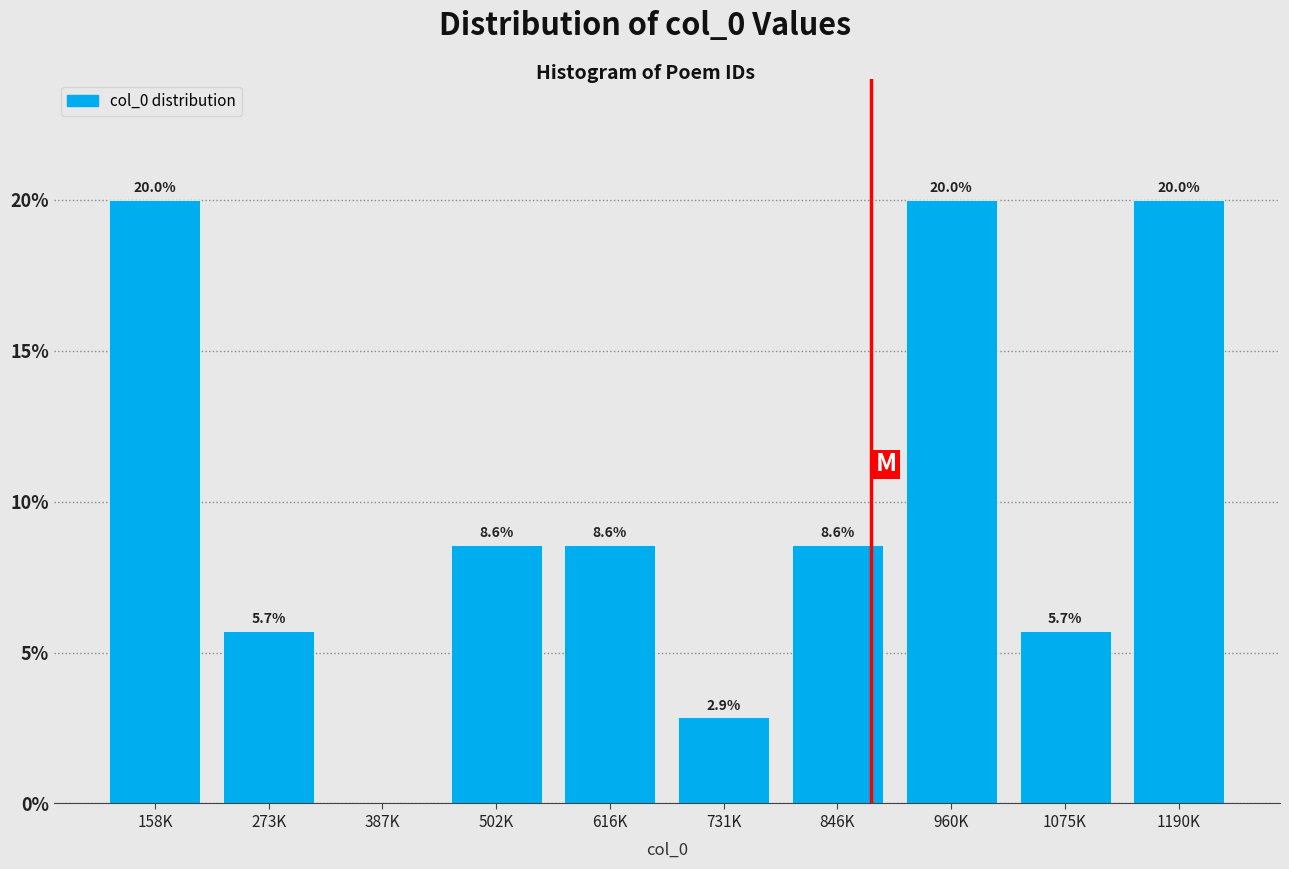

Reading left to right, extract all data points from this chart.

158K=20.0	273K=5.7	387K=0.0	502K=8.6	616K=8.6	731K=2.9	846K=8.6	960K=20.0	1075K=5.7	1190K=20.0